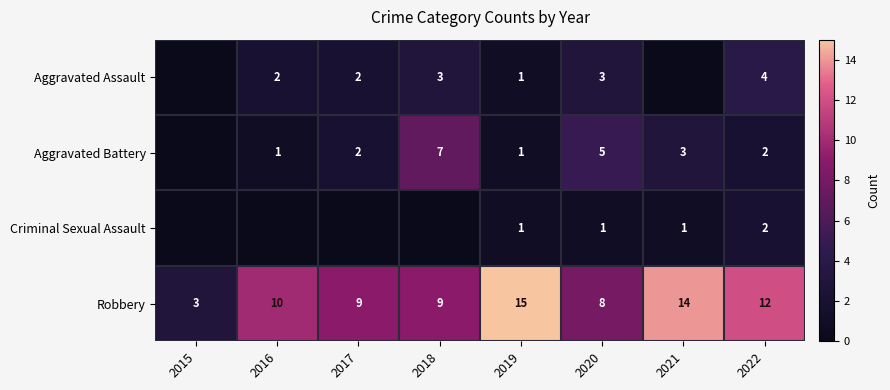

Is it true that Aggravated Battery equals 0 at 2016?

False